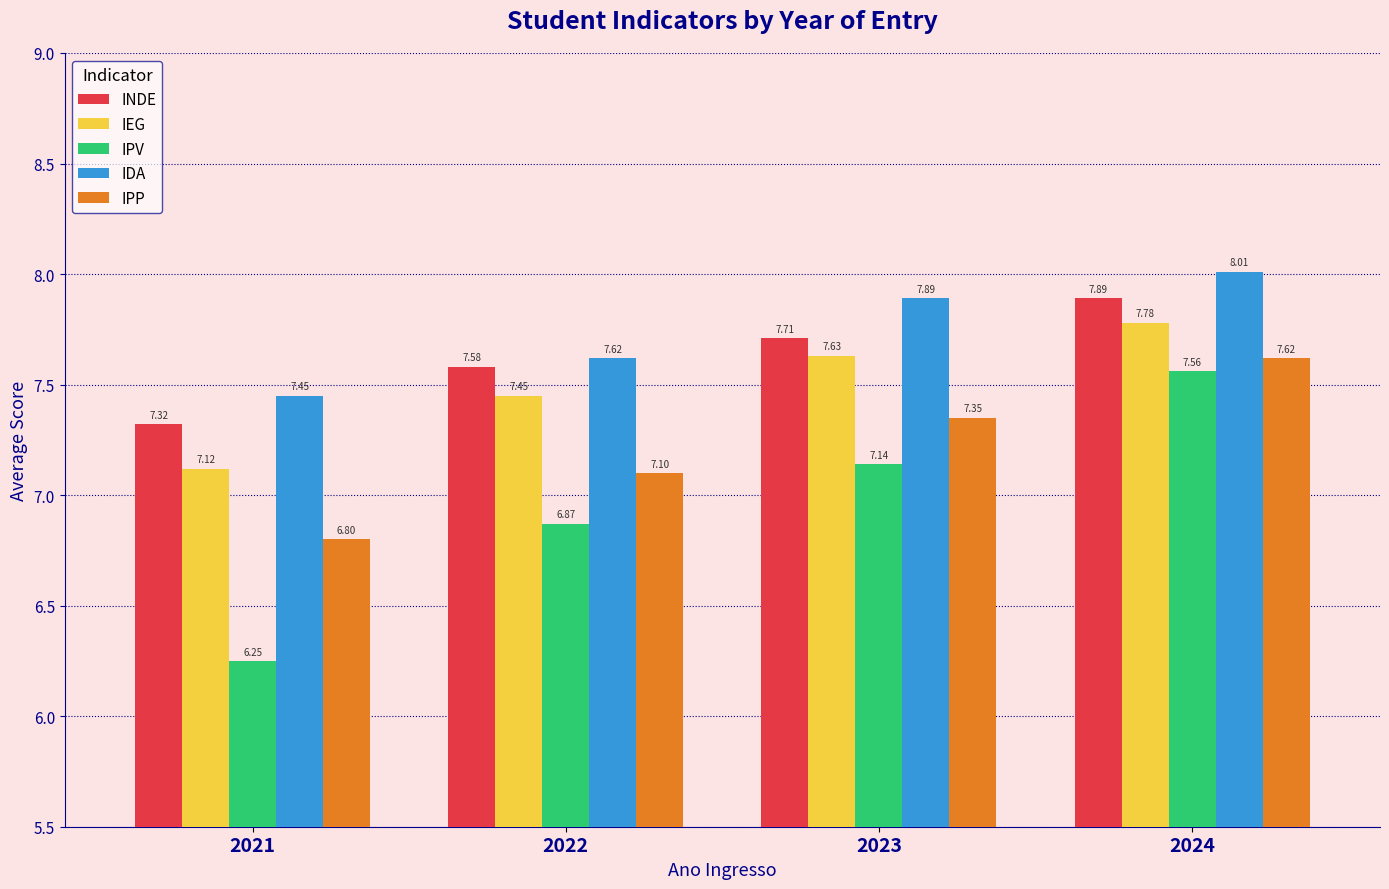

How many bars are there in total?

20